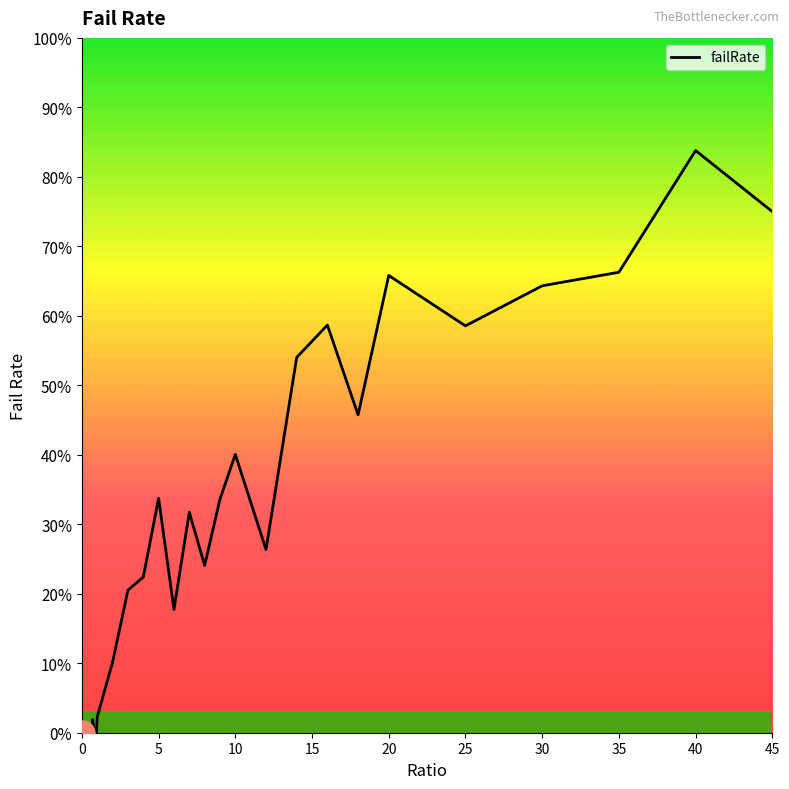

What is the difference between the maximum and minimum values?

83.8